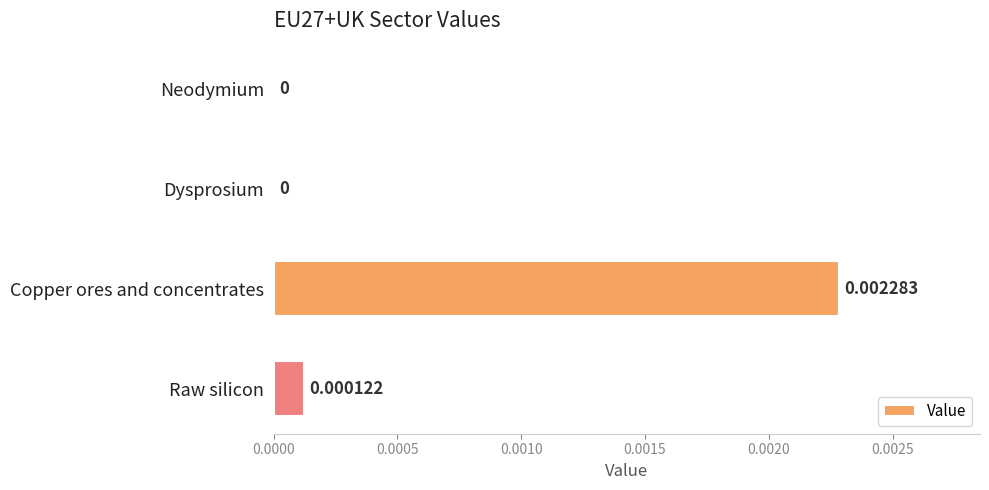

Between Raw silicon and Neodymium, which is larger?

Raw silicon